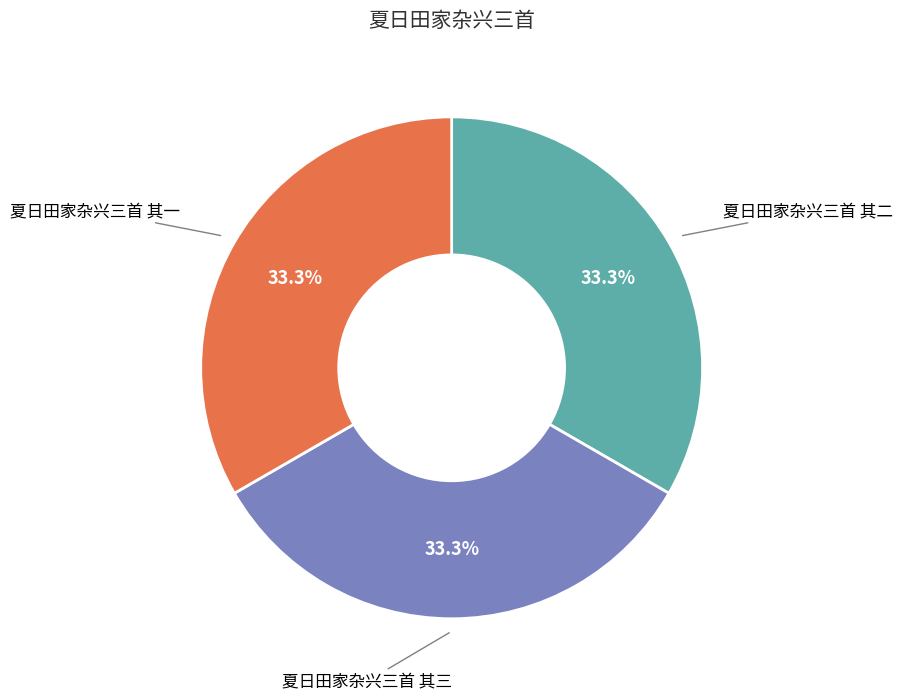

The 夏日田家杂兴三首 其二 slice represents 33% of the pie. True or false?

True